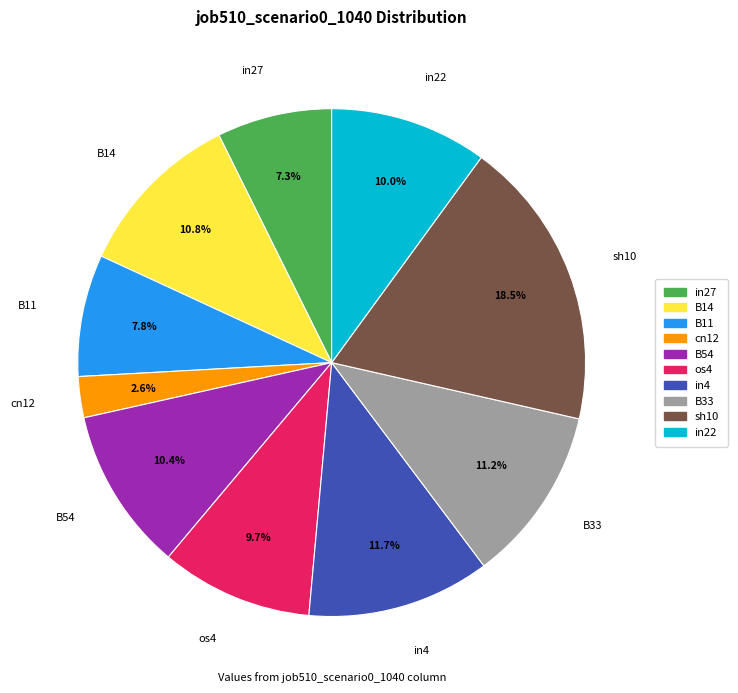

Which has a higher value, cn12 or in27?

in27